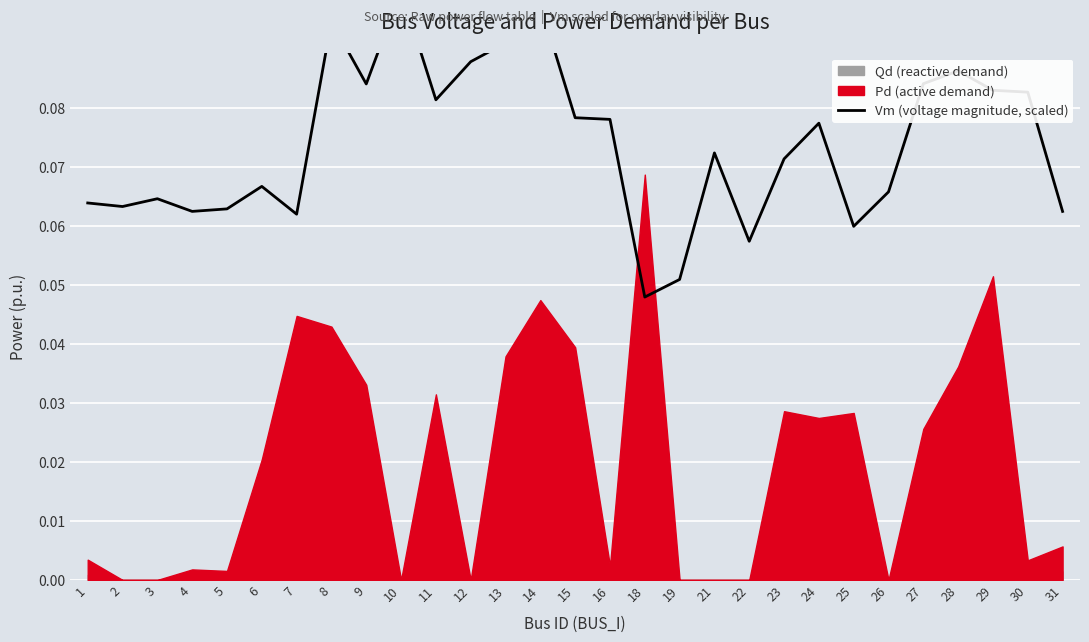

Reading left to right, transcribe all the data shown in this chart.

0.1	0.1	0.1	0.1	0.1	0.1	0.1	0.1	0.1	0.1	0.1	0.1	0.1	0.1	0.1	0.1	0.0	0.1	0.1	0.1	0.1	0.1	0.1	0.1	0.1	0.1	0.1	0.1	0.1